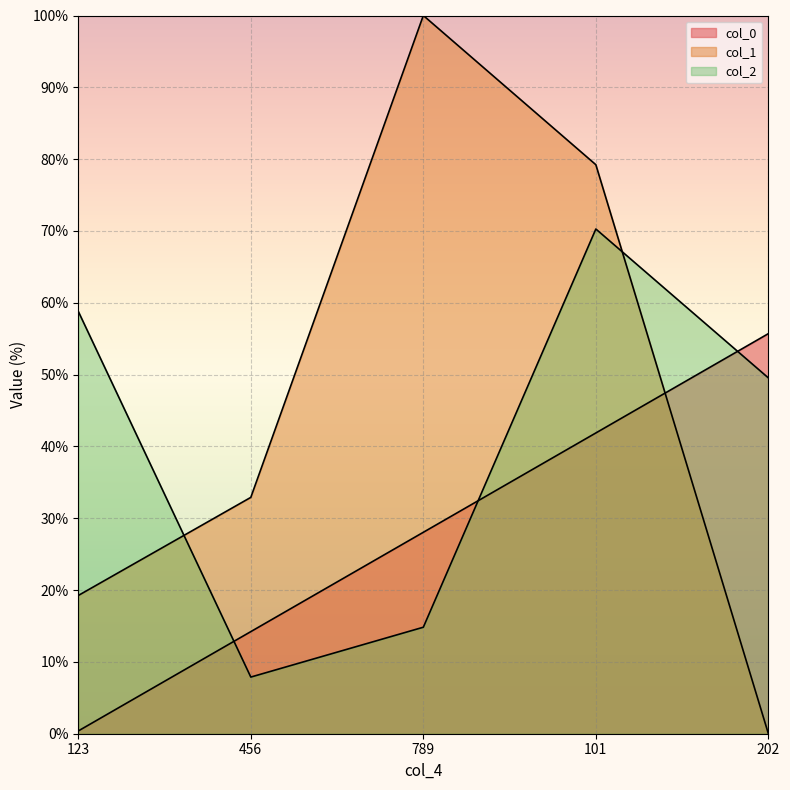

Which series has the widest spread of values?

col_1